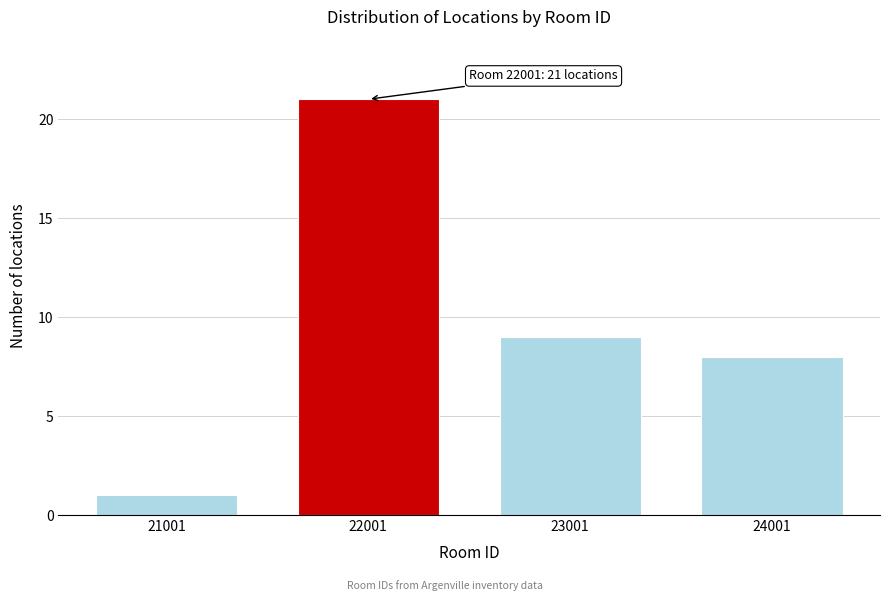

Reading left to right, what are all the values shown in this chart?

21001=1	22001=21	23001=9	24001=8